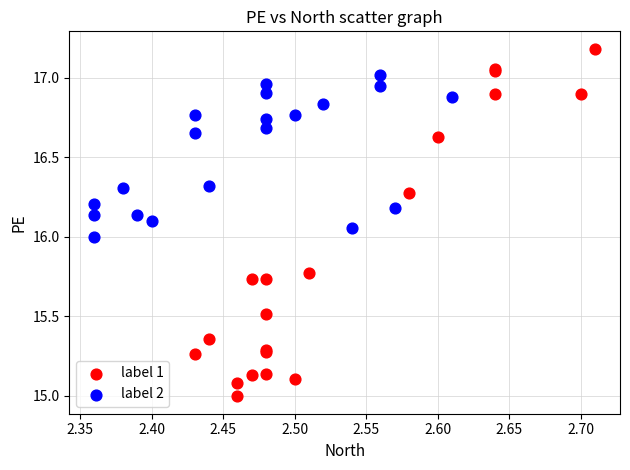

Which series reaches the minimum Y coordinate?

label 1